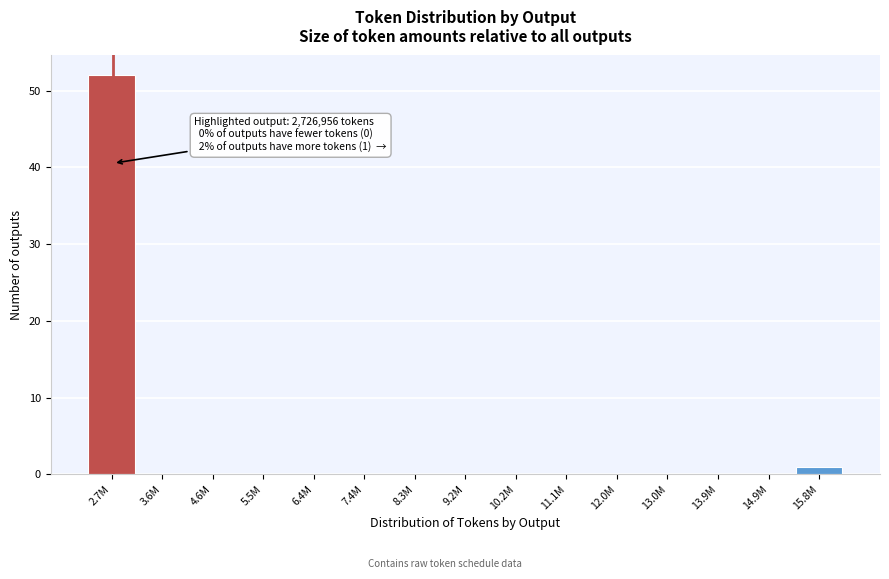

Reading left to right, transcribe all the data shown in this chart.

2.7M=52	3.6M=0	4.6M=0	5.5M=0	6.4M=0	7.4M=0	8.3M=0	9.2M=0	10.2M=0	11.1M=0	12.0M=0	13.0M=0	13.9M=0	14.9M=0	15.8M=1